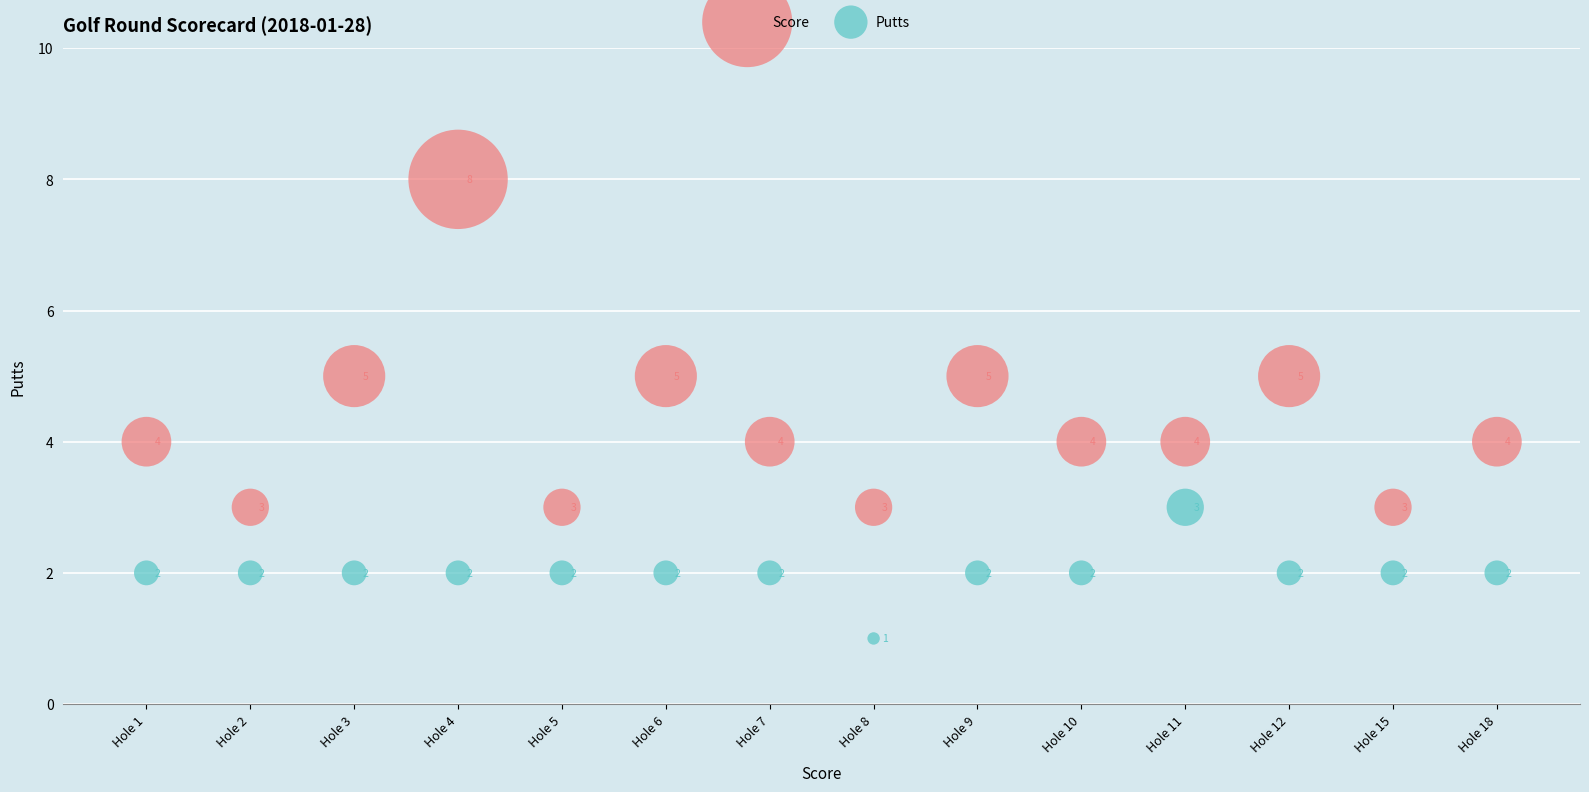

What are all the series names shown in the legend?

Score, Putts